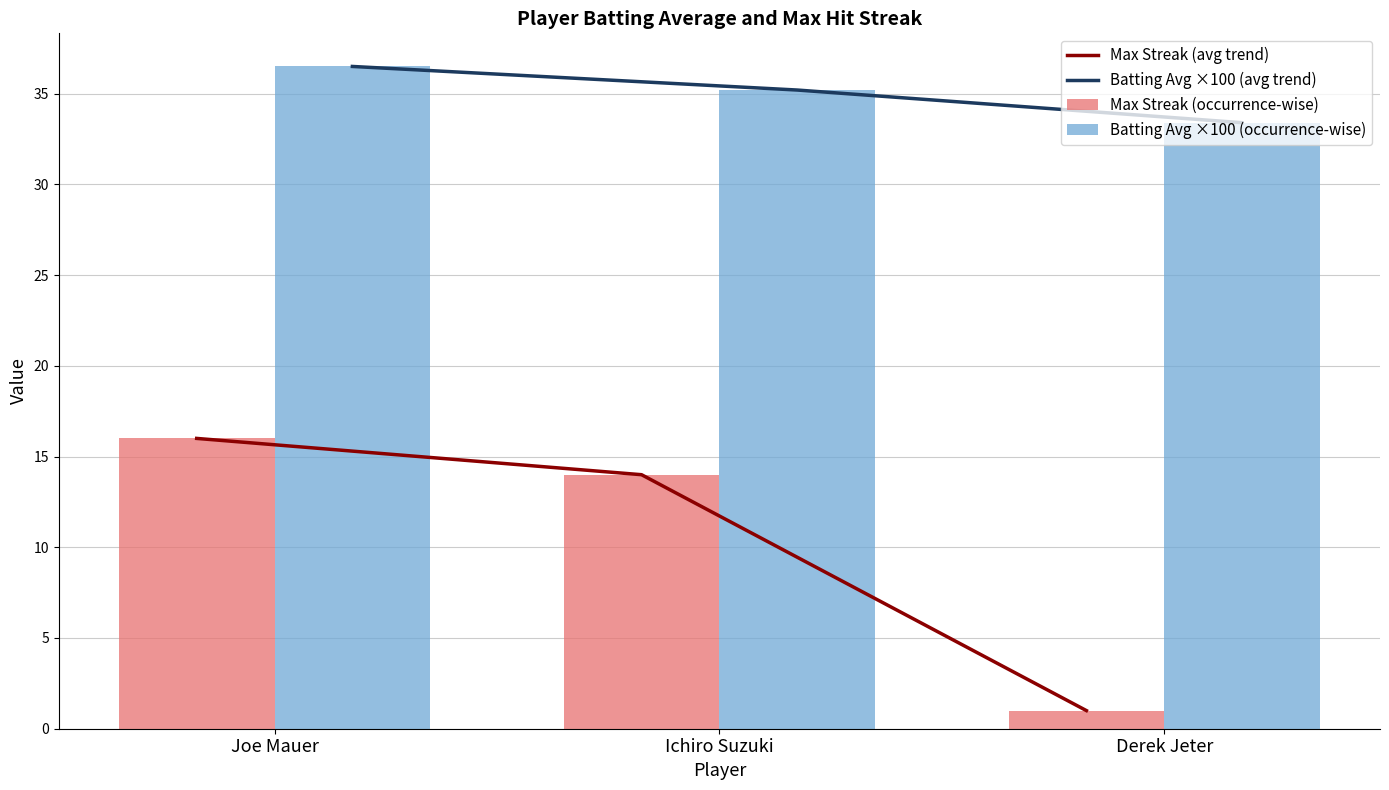

Is it true that Batting Avg ×100 (avg trend) equals 18.5 at Ichiro Suzuki?

False